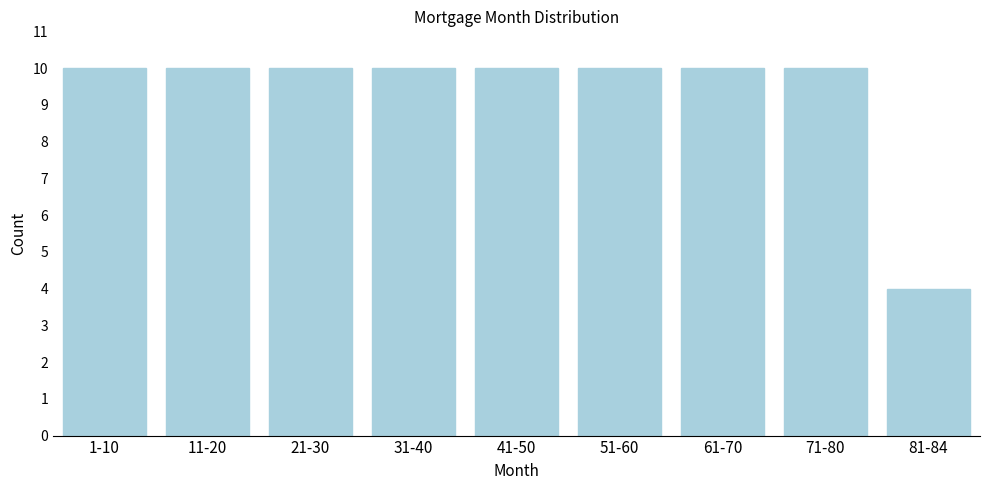

Reading left to right, list all the values displayed in this chart.

10	10	10	10	10	10	10	10	4